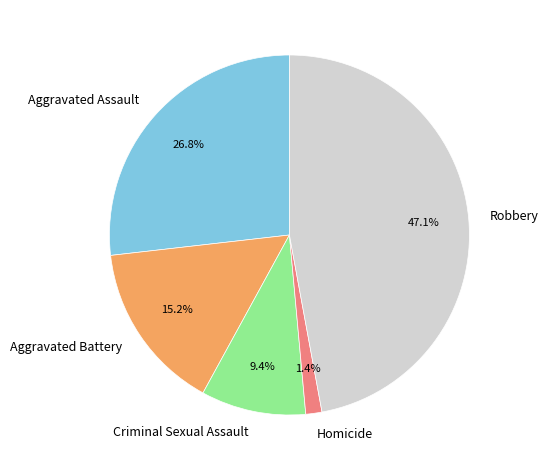

Which category has the biggest portion of the pie?

Robbery